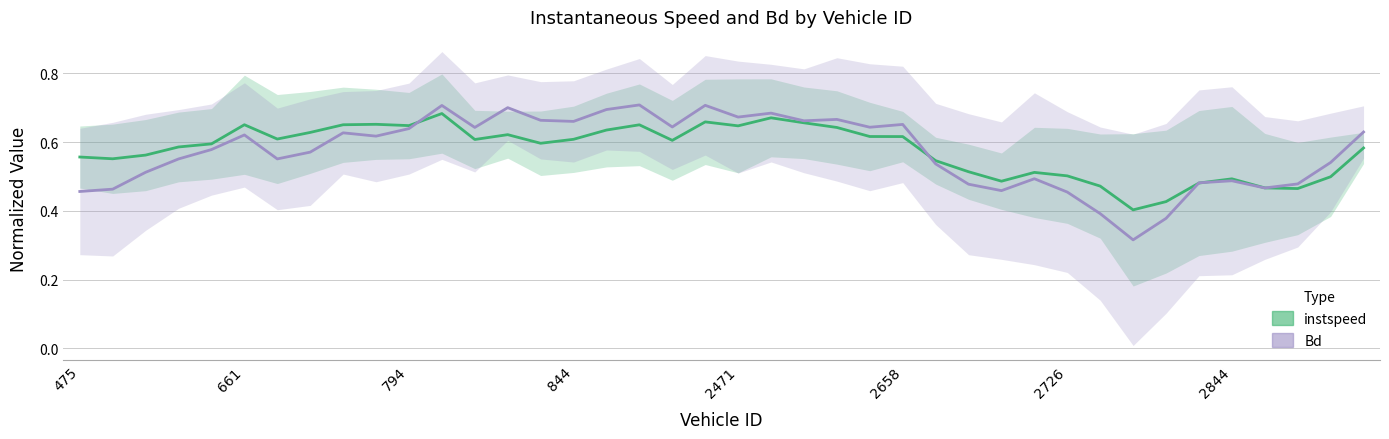

How many lines are shown in the chart?

2